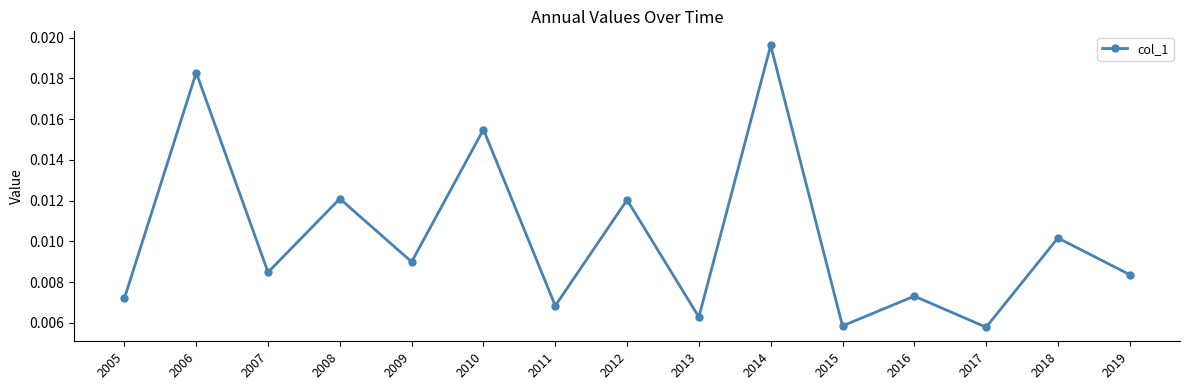

True or false: there are more than 0 points higher than both neighbors.

True